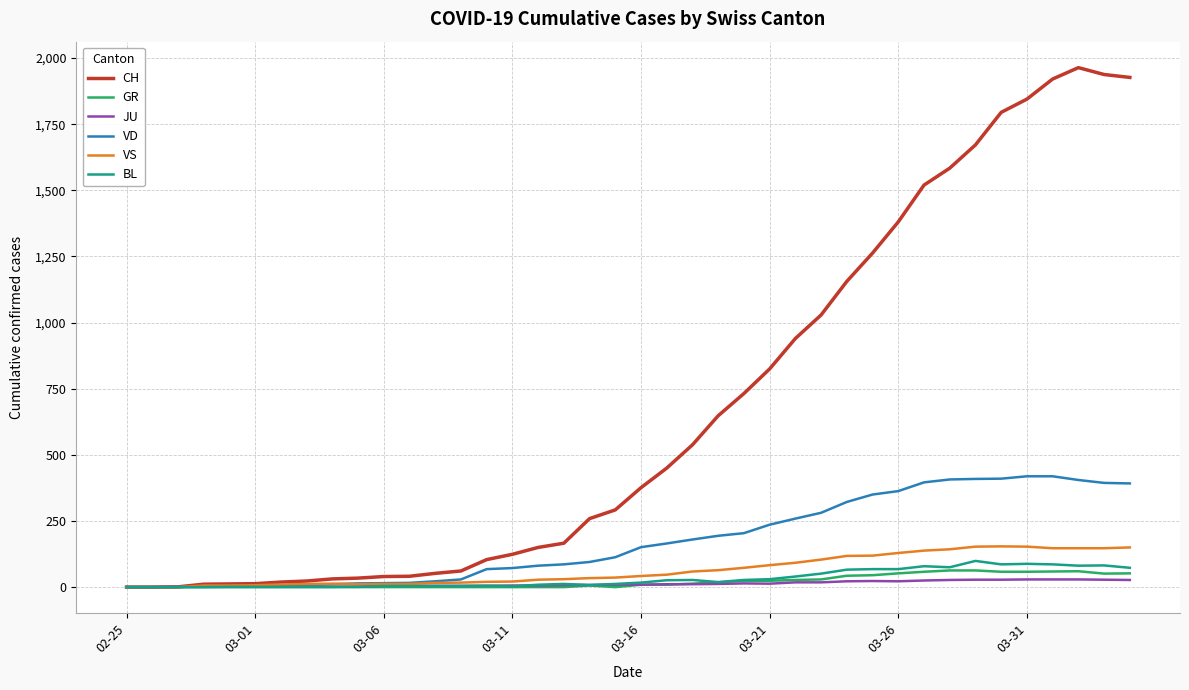

Which series has the widest spread of values?

CH